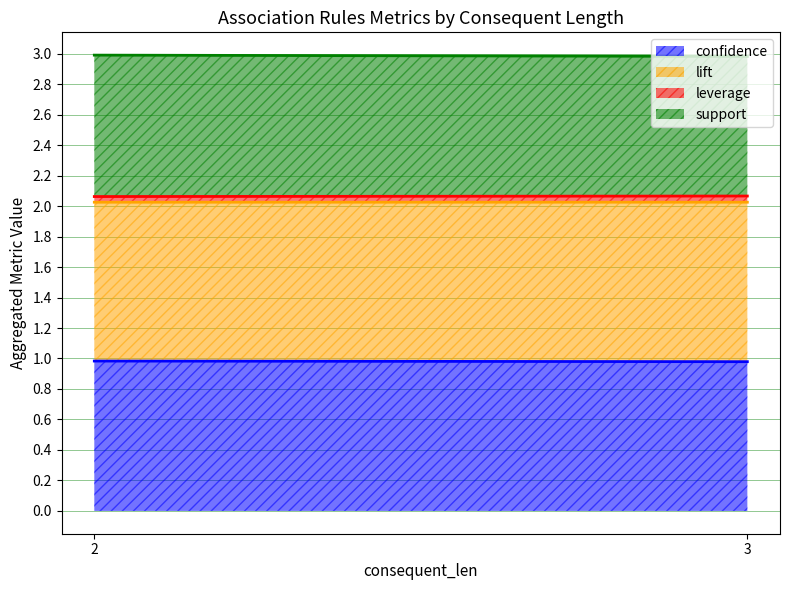

Which series has the largest range (max minus min)?

confidence